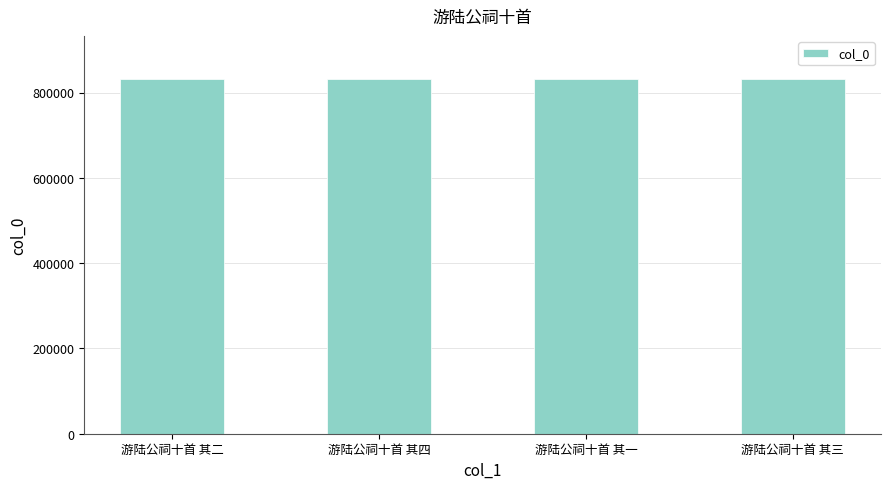

What position from the right is 游陆公祠十首 其四?

3